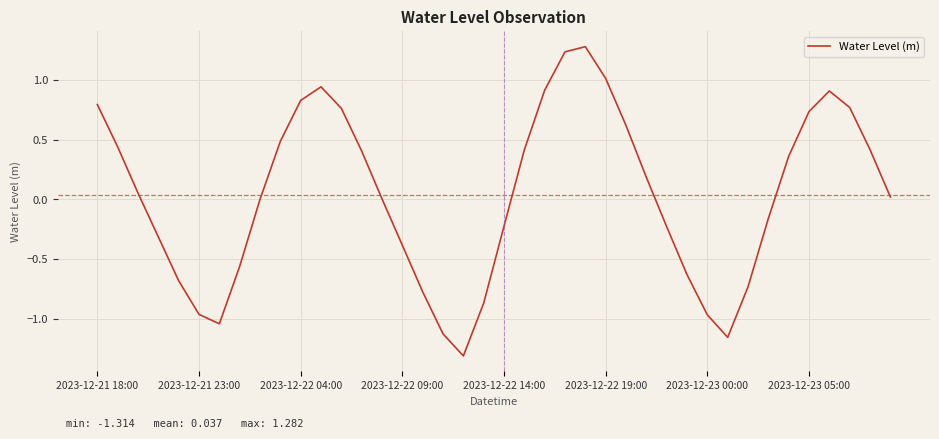

What is the smallest value displayed?

-1.3